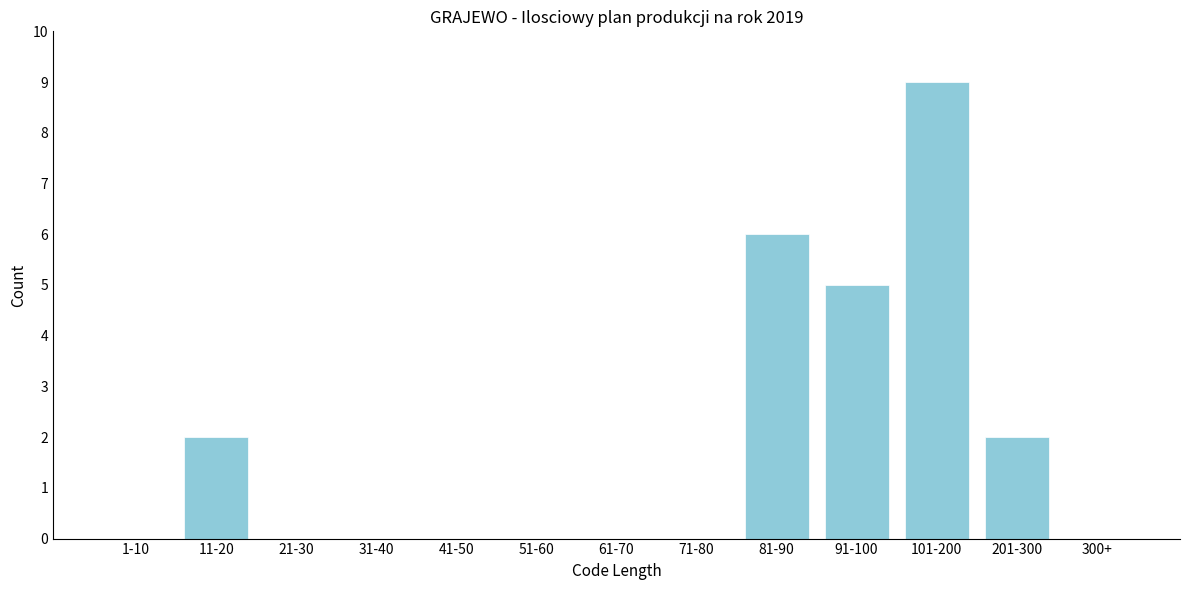

Reading left to right, list all the values displayed in this chart.

1-10=0	11-20=2	21-30=0	31-40=0	41-50=0	51-60=0	61-70=0	71-80=0	81-90=6	91-100=5	101-200=9	201-300=2	300+=0